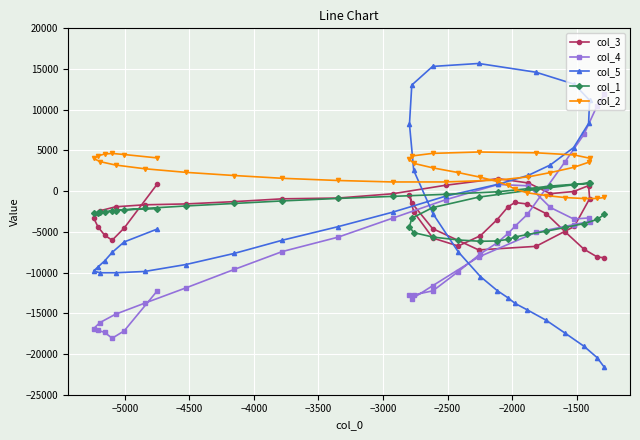

In col_5, how many points are lower than both neighbors (excluding endpoints)?

1